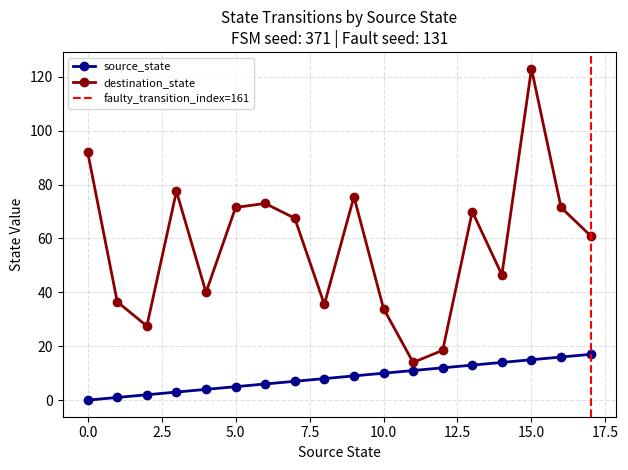

True or false: source_state and destination_state cross at least once.

False